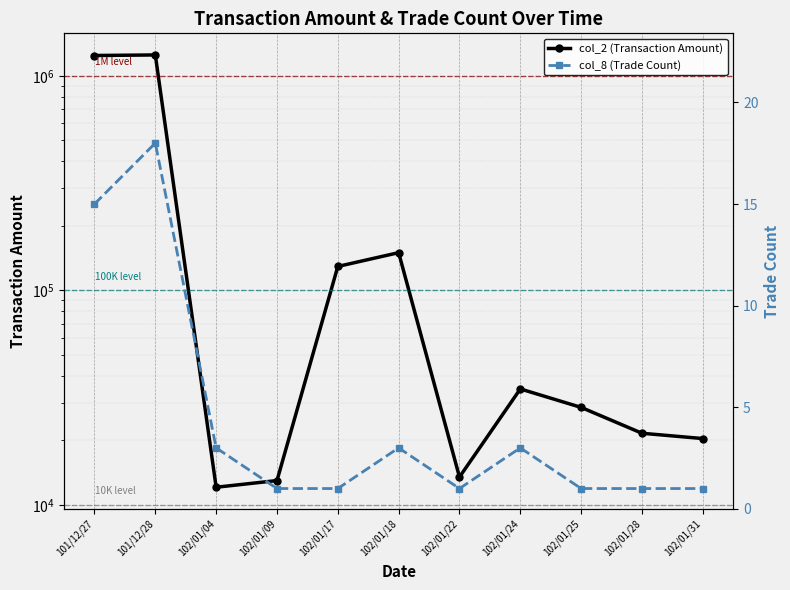

Which category has the highest value in the col_8 (Trade Count) series?

101/12/28